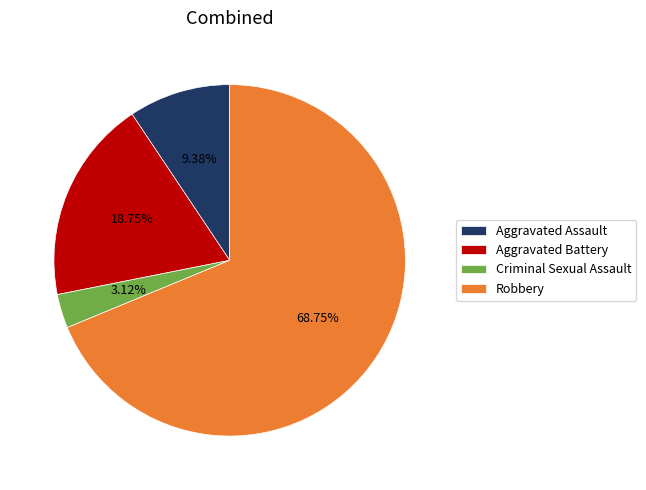

Between Criminal Sexual Assault and Robbery, which is larger?

Robbery